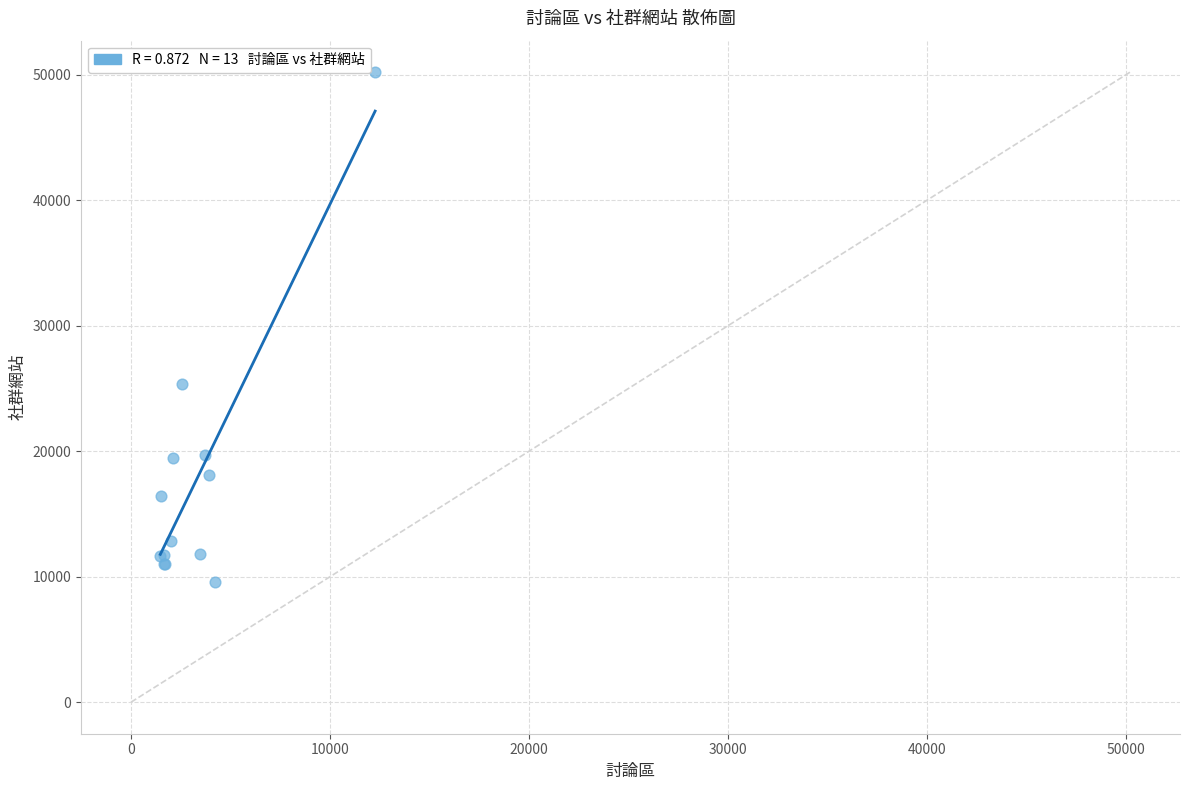

What Y value in the scatter plot is closest to 29923?

25336